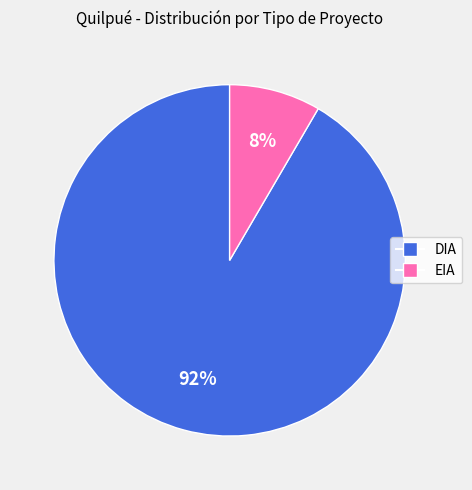

Rank the categories by value from lowest to highest.

EIA, DIA